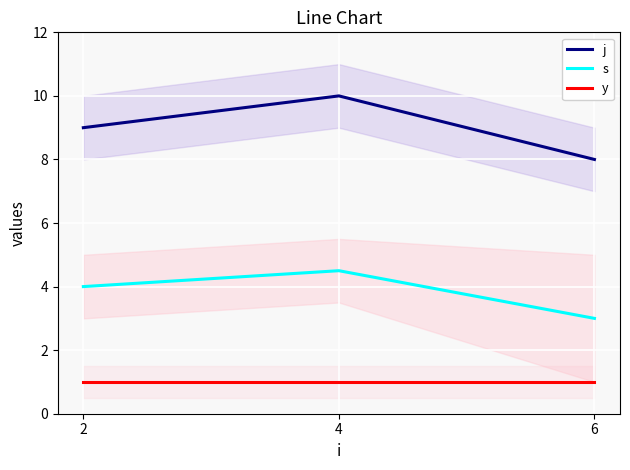

The y series shows 1.4 at 6. True or false?

False